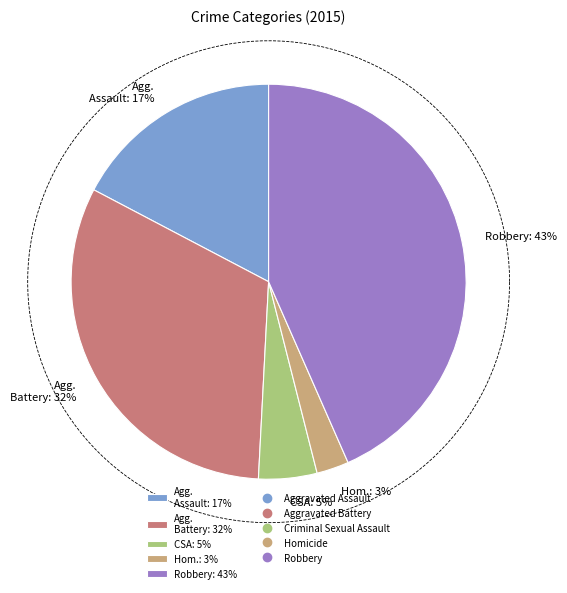

Does any single category account for the majority?

No